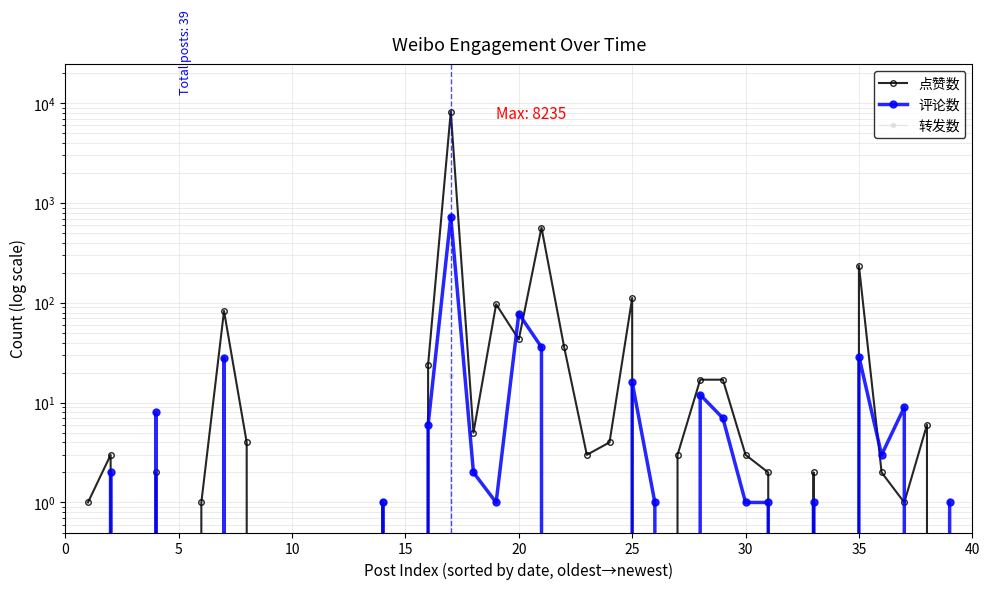

How many interior local valleys does the 点赞数 series have?

10